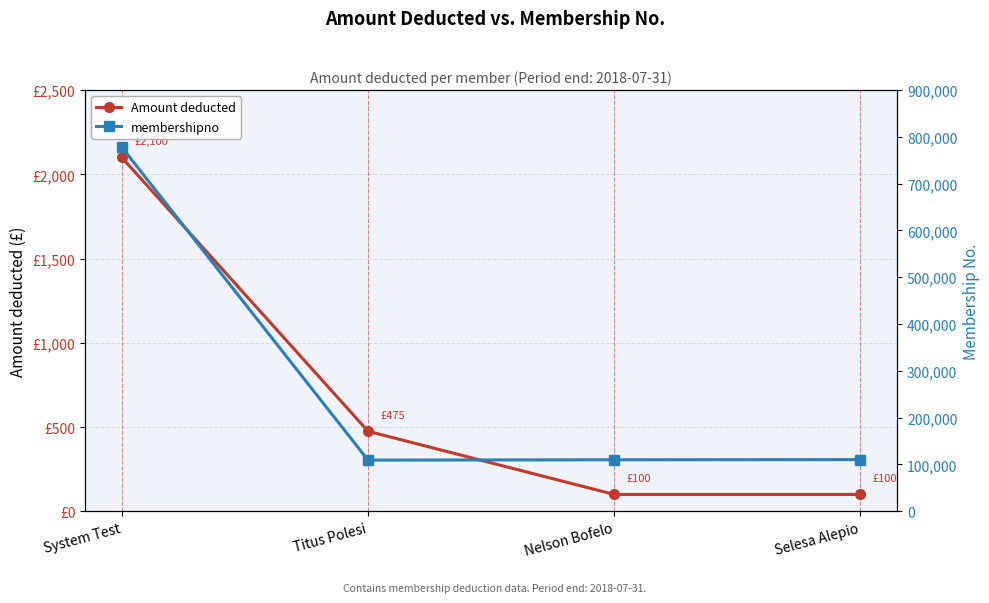

Is it true that membershipno equals 163627 at Nelson Bofelo?

False